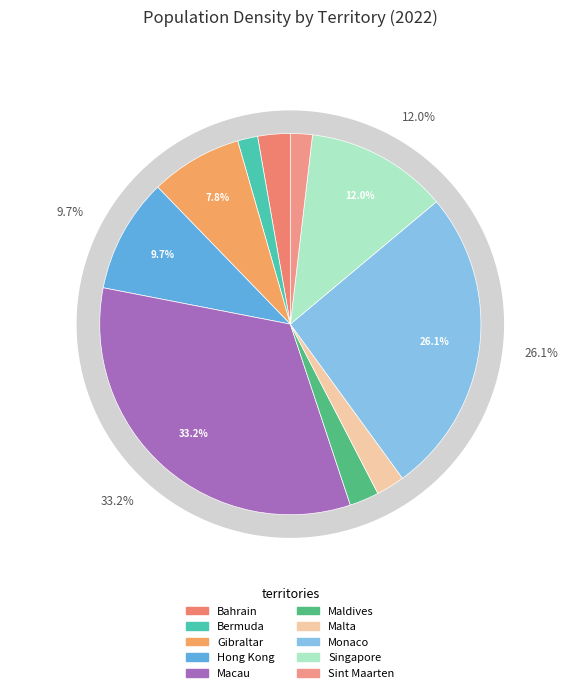

How much of the chart is everything except Gibraltar?

92.2%